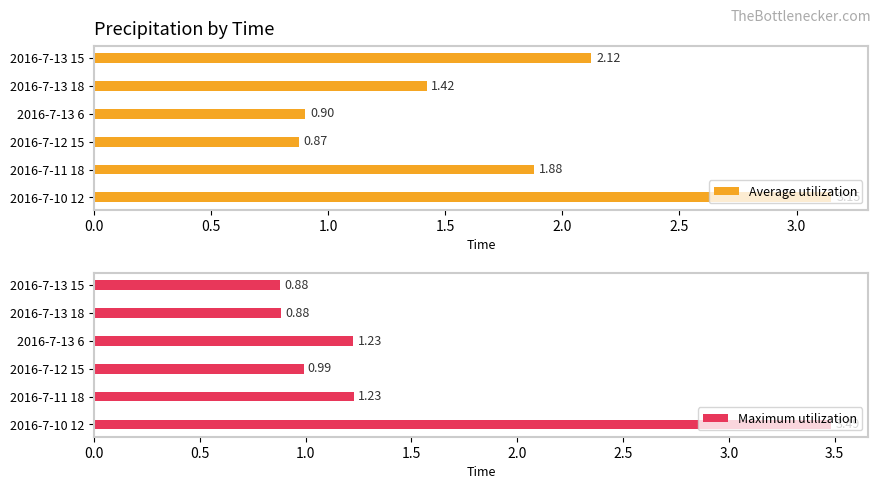

What is the difference between the maximum and minimum values in the Average utilization series?

2.3